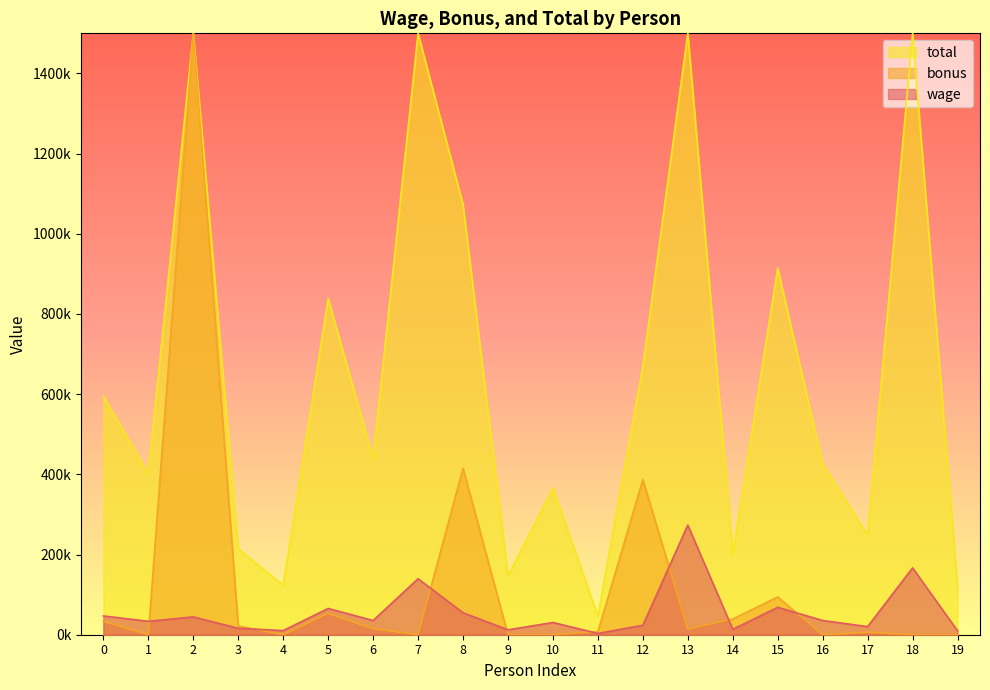

What is the value of the bonus point at the 12th from the left?

7562.9